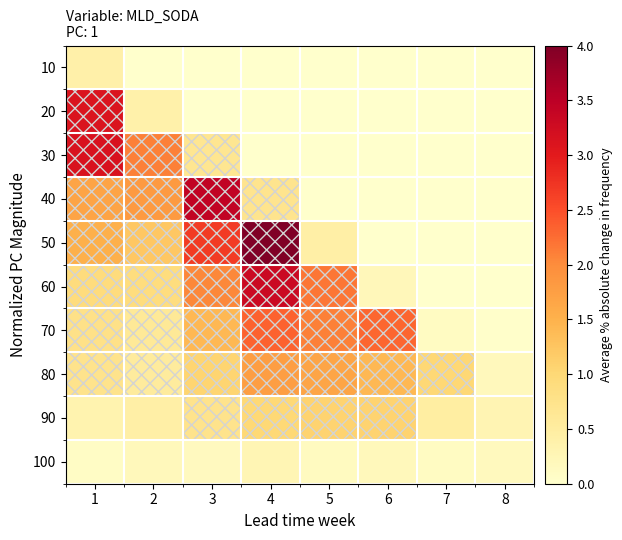

Reading left to right, extract all data points from this chart.

10: 1=0.4	2=0.0	3=0.0	4=0.0	5=0.0	6=0.0	7=0.0	8=0.0
20: 1=3.1	2=0.4	3=0.0	4=0.0	5=0.0	6=0.0	7=0.0	8=0.0
30: 1=3.1	2=2.1	3=0.7	4=0.0	5=0.0	6=0.0	7=0.0	8=0.0
40: 1=1.7	2=1.8	3=3.4	4=0.7	5=0.0	6=0.0	7=0.0	8=0.0
50: 1=1.5	2=1.2	3=2.7	4=4.0	5=0.4	6=0.0	7=0.0	8=0.0
60: 1=0.9	2=0.9	3=2.0	4=3.3	5=2.2	6=0.2	7=0.0	8=0.0
70: 1=0.8	2=0.6	3=1.4	4=2.3	5=2.1	6=2.3	7=0.1	8=0.0
80: 1=0.7	2=0.5	3=1.1	4=1.8	5=1.7	6=1.4	7=1.0	8=0.2
90: 1=0.3	2=0.4	3=0.7	4=1.0	5=1.1	6=1.1	7=0.5	8=0.3
100: 1=0.1	2=0.2	3=0.2	4=0.3	5=0.1	6=0.2	7=0.1	8=0.2